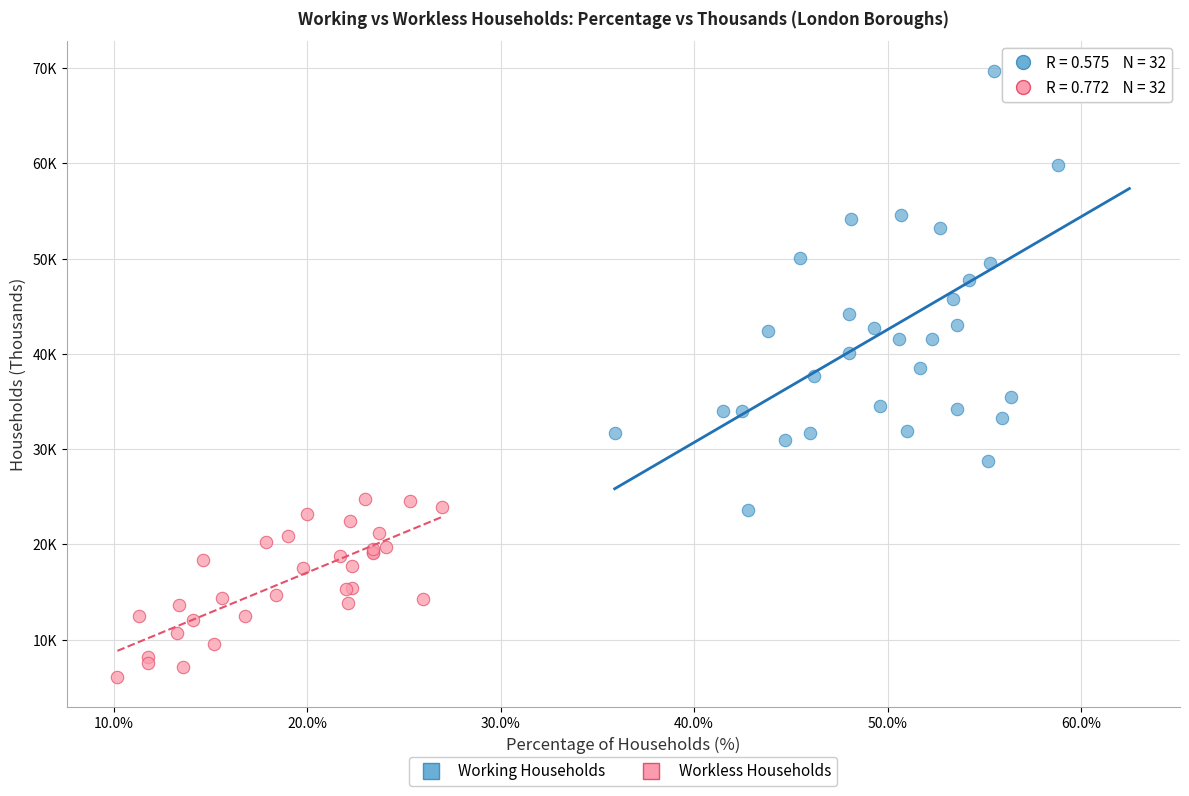

What are all the series names shown in the legend?

Working Households, Workless Households